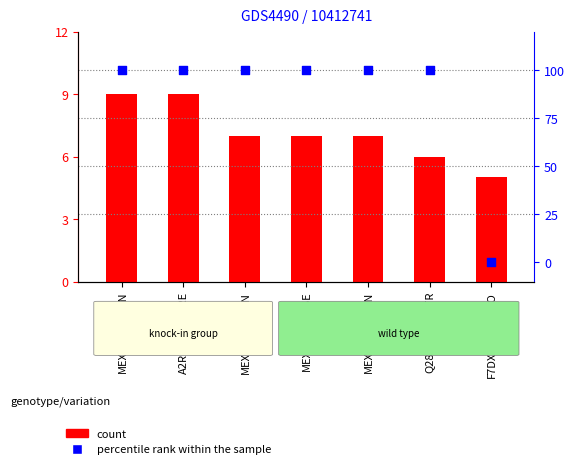

Is the value of count at MEX3C_HUMAN greater than the value of percentile rank within the sample at Q28G36_XENTR?

No